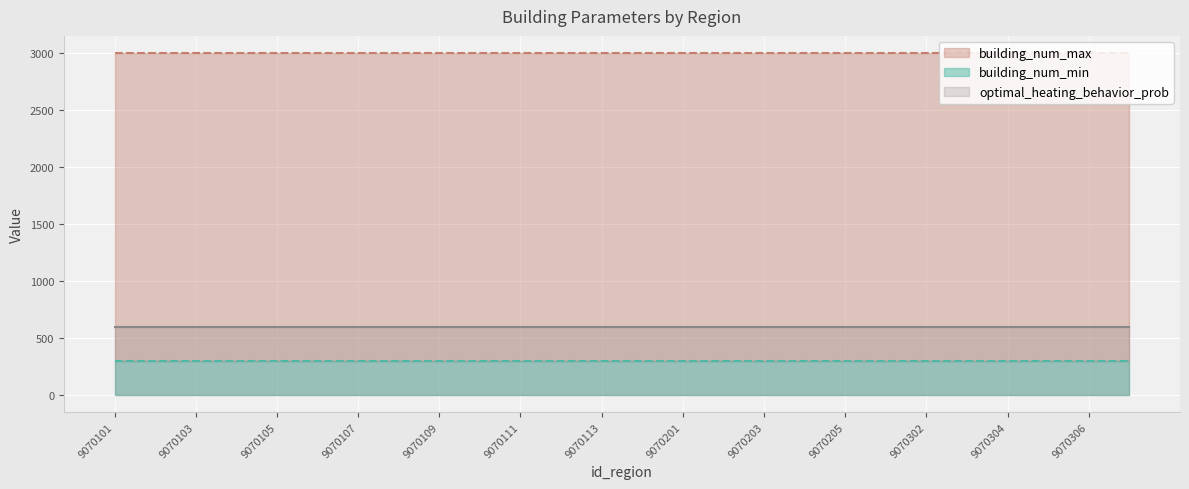

What is the minimum value shown in the chart?

1